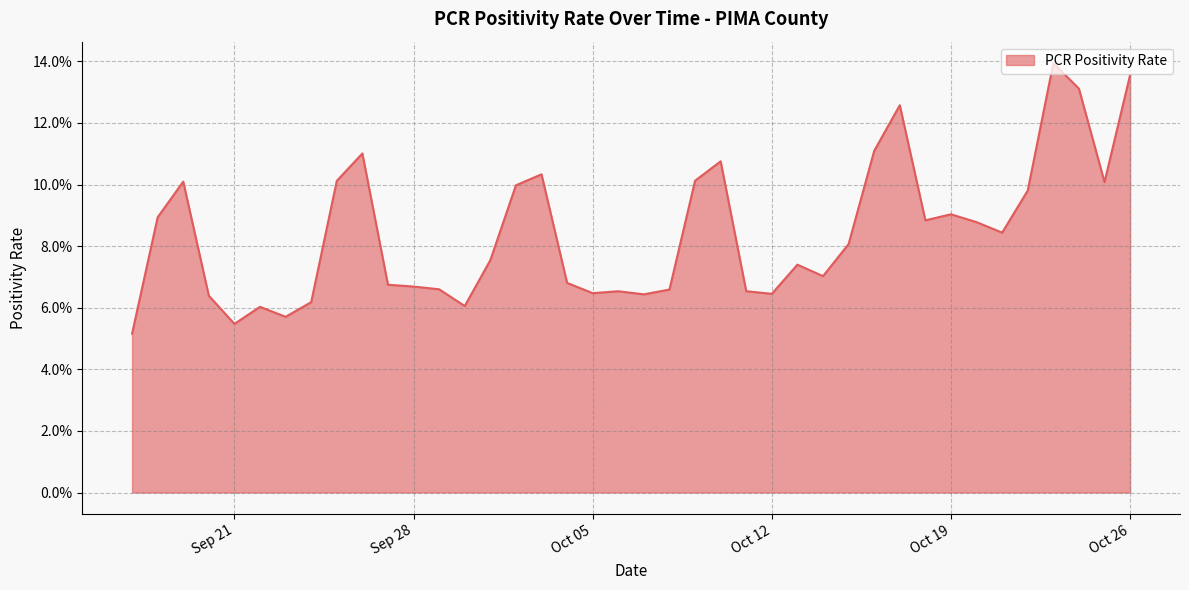

Does the chart display data point markers on the line(s)?

No